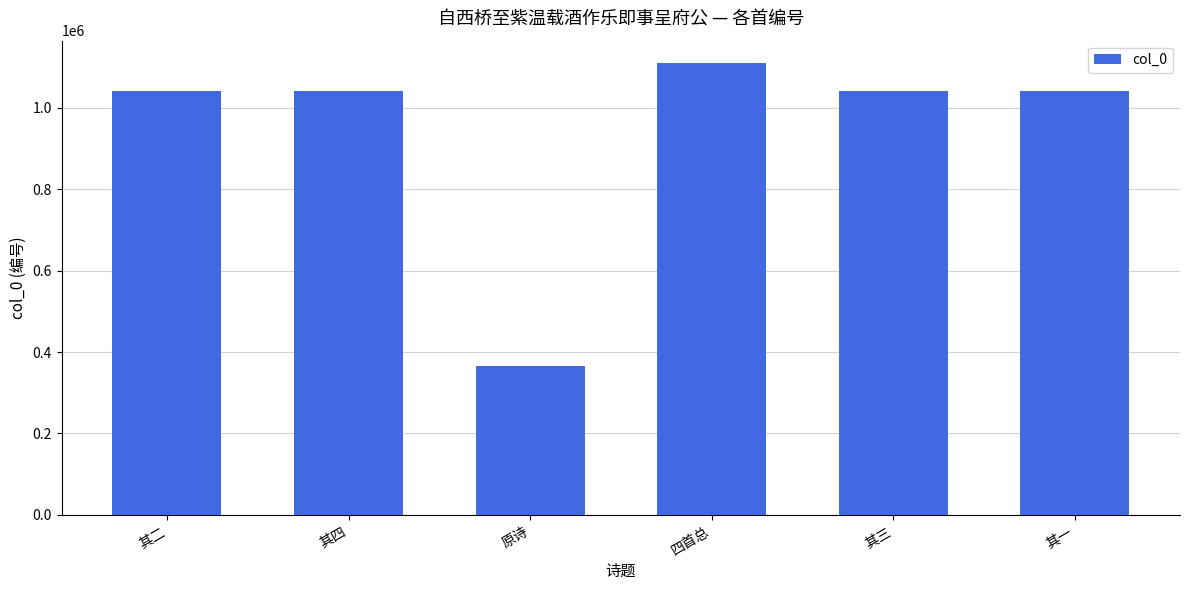

What position from the right is 其二?

6